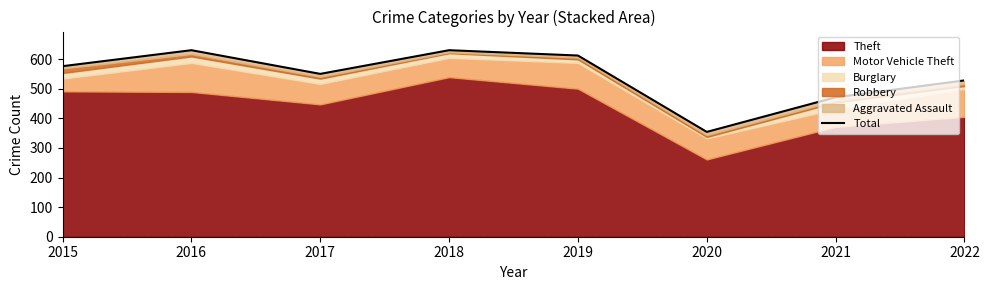

What value does the data have at 2020, to the nearest 10?

350